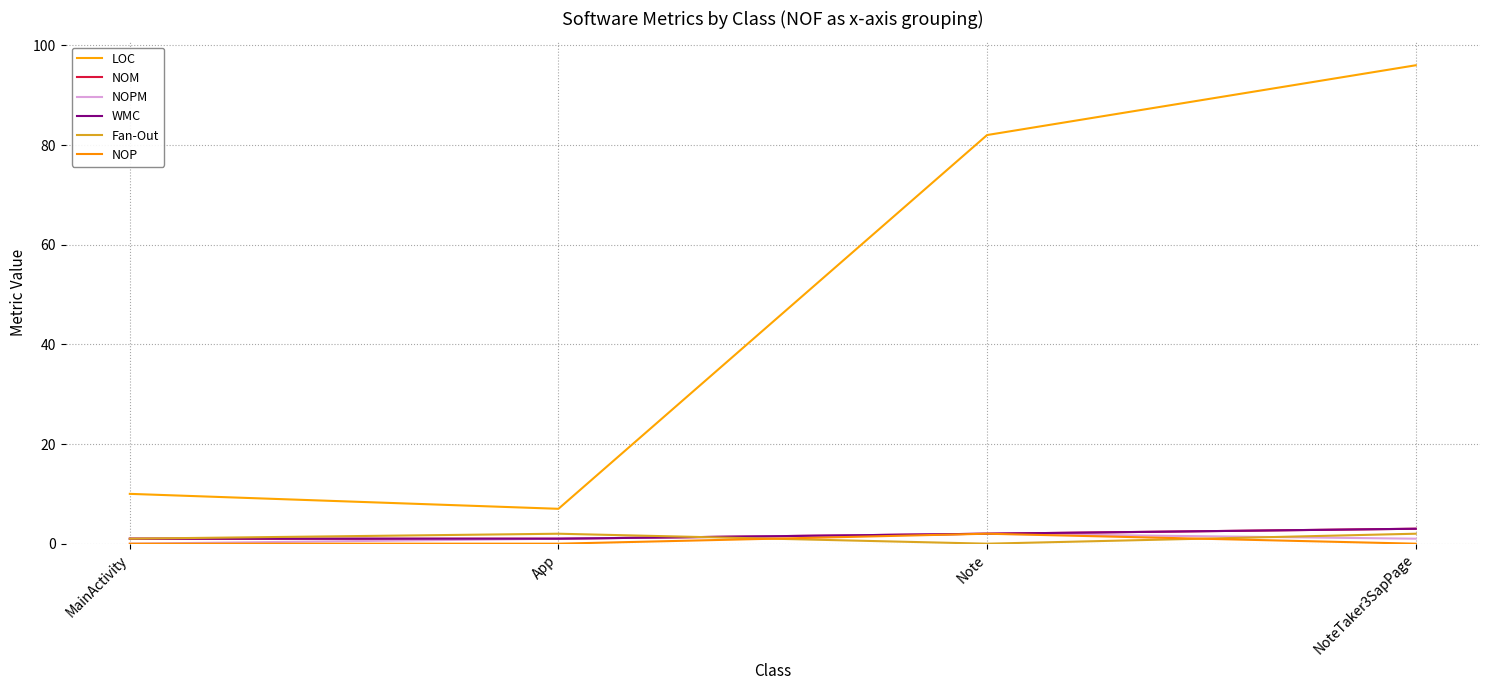

Rank the series at NoteTaker3SapPage from highest to lowest value.

LOC, NOM, WMC, Fan-Out, NOPM, NOP